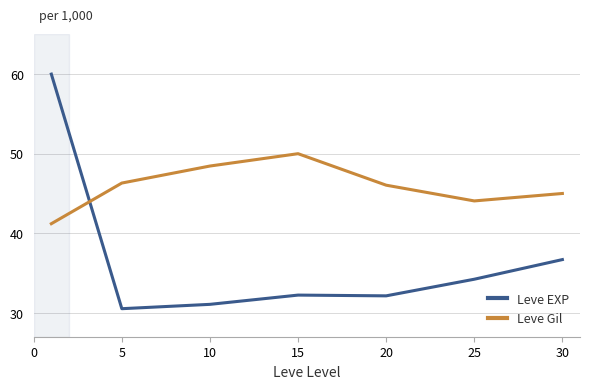

Which series has the largest total across all categories?

Leve Gil